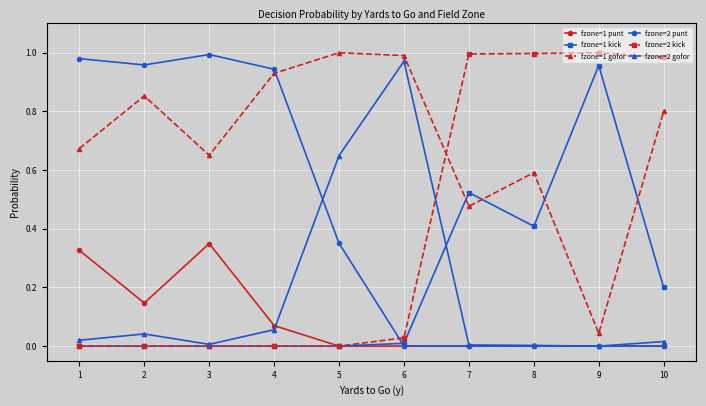

What is the value of the fzone=1 kick point at the 10th from the left?

0.2